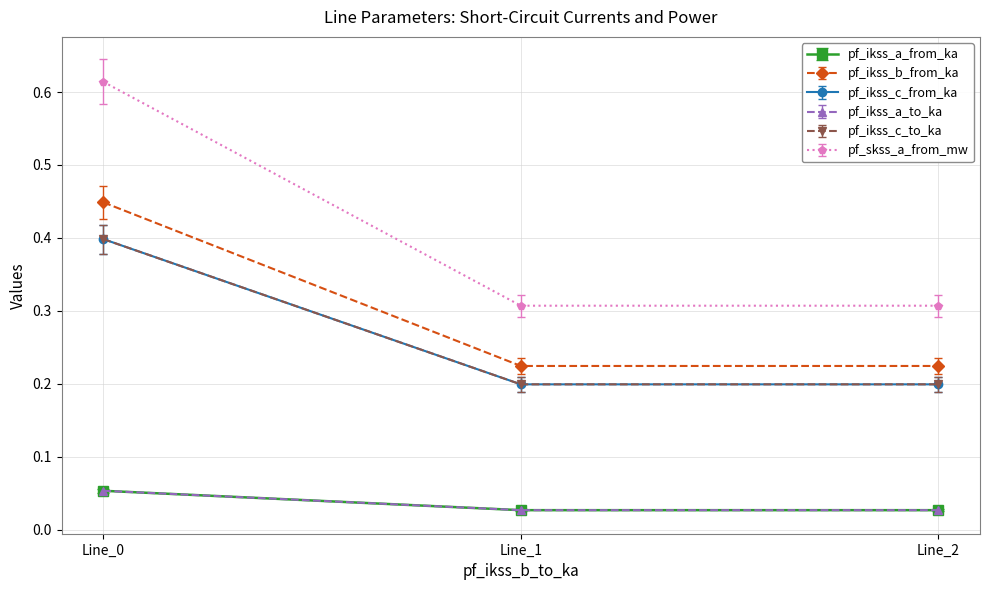

Is this an area chart (filled region under the line)?

No